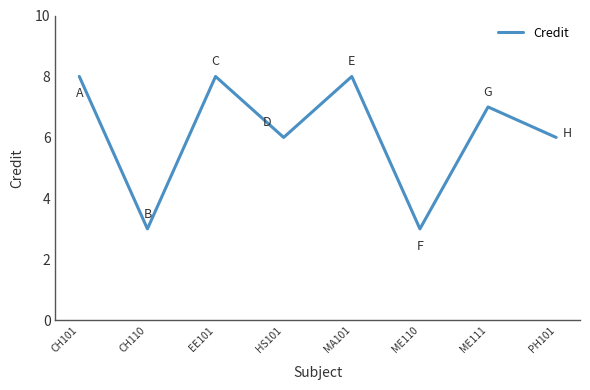

The chart shows a value of 3 at ME110. True or false?

True